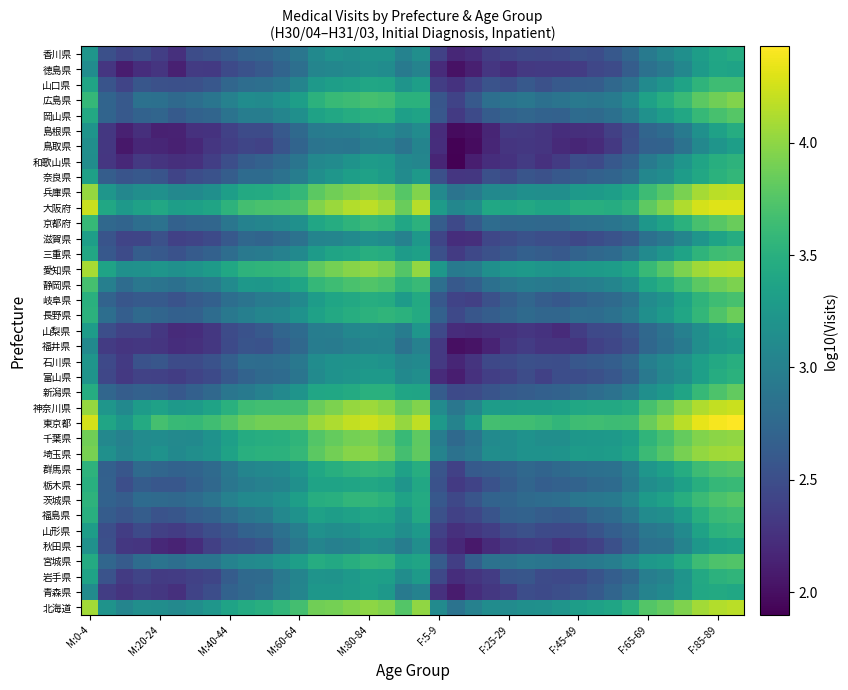

List the series in order of their peak value, lowest first.

福井県, 鳥取県, 山梨県, 秋田県, 徳島県, 青森県, 香川県, 島根県, 滋賀県, 石川県, 富山県, 和歌山県, 山形県, 岩手県, 奈良県, 栃木県, 福島県, 山口県, 三重県, 岐阜県, 群馬県, 宮城県, 岡山県, 茨城県, 新潟県, 京都府, 長野県, 静岡県, 広島県, 千葉県, 埼玉県, 愛知県, 北海道, 兵庫県, 神奈川県, 大阪府, 東京都